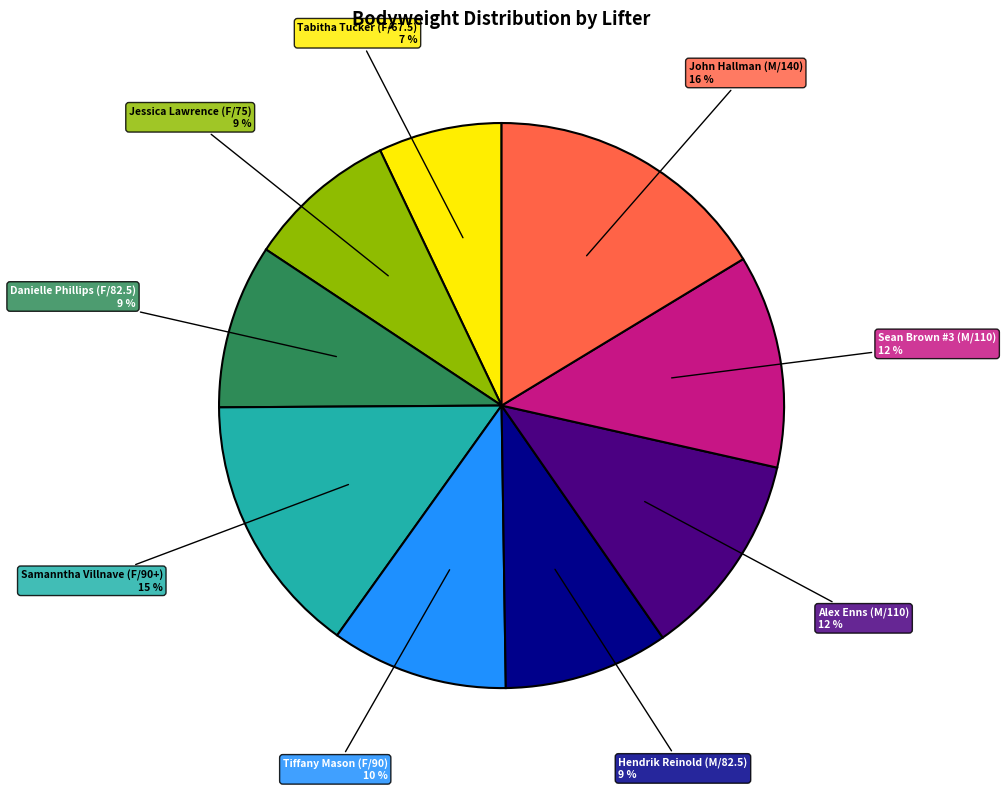

To the nearest percent, what is the difference between the largest and smallest slice percentages?

9%